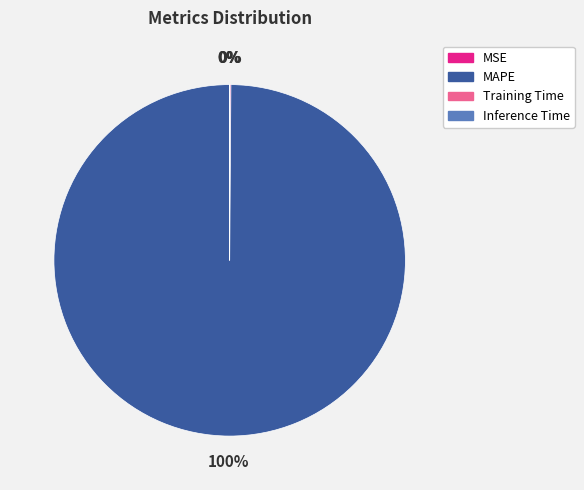

Which category accounts for the majority?

MAPE